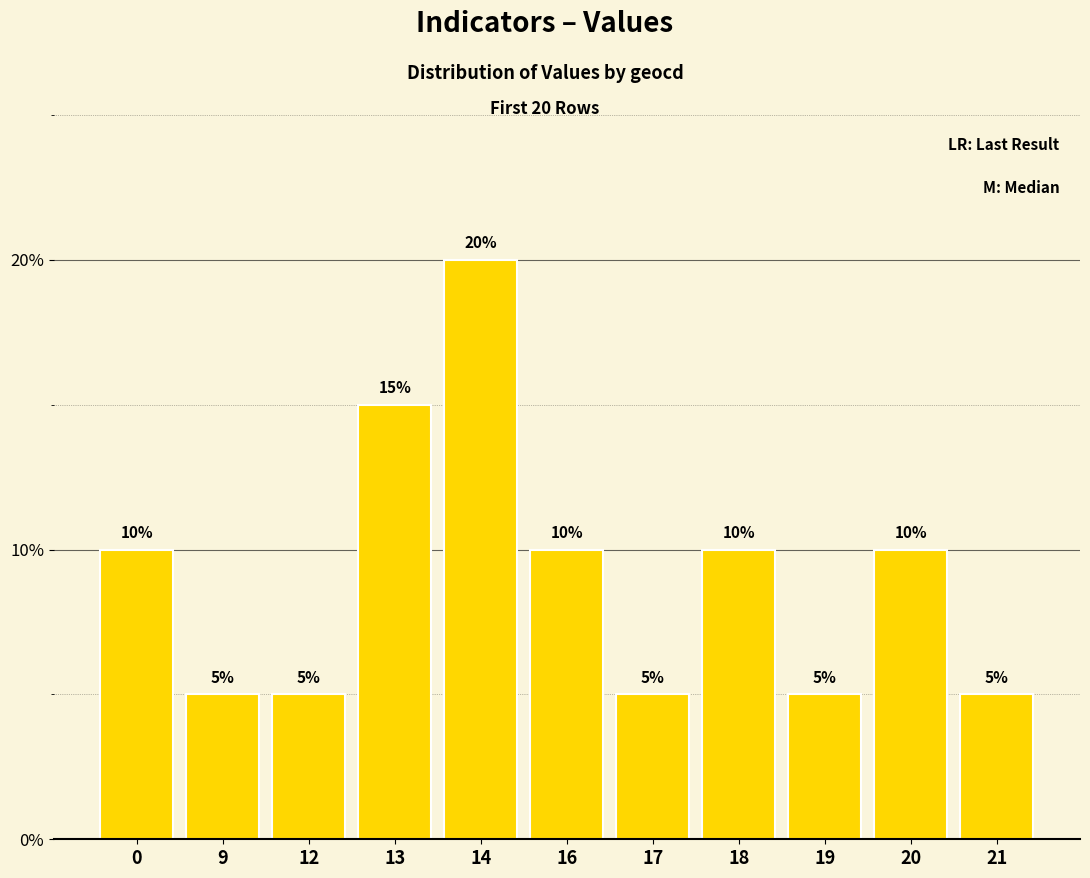

Reading left to right, what are all the values shown in this chart?

10	5	5	15	20	10	5	10	5	10	5